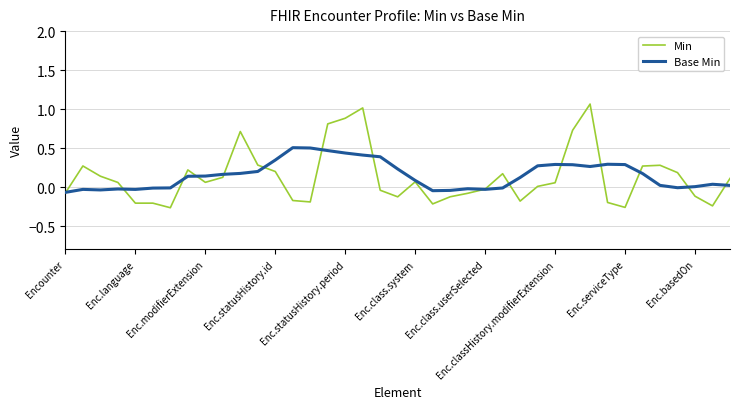

Which series has the widest spread of values?

Min